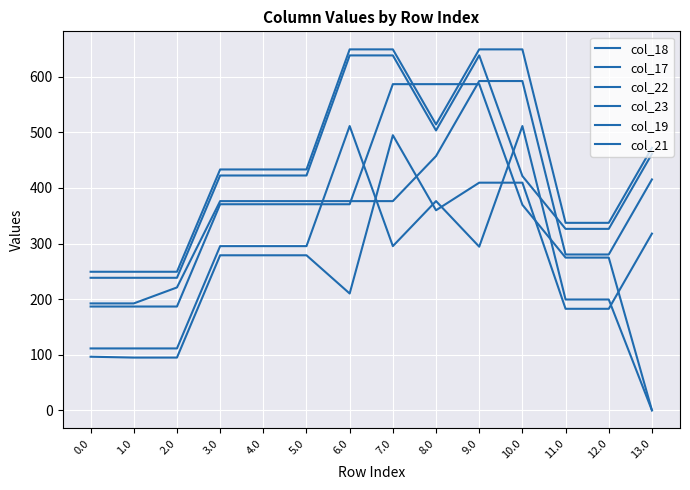

What is the maximum value for col_21?

638.4